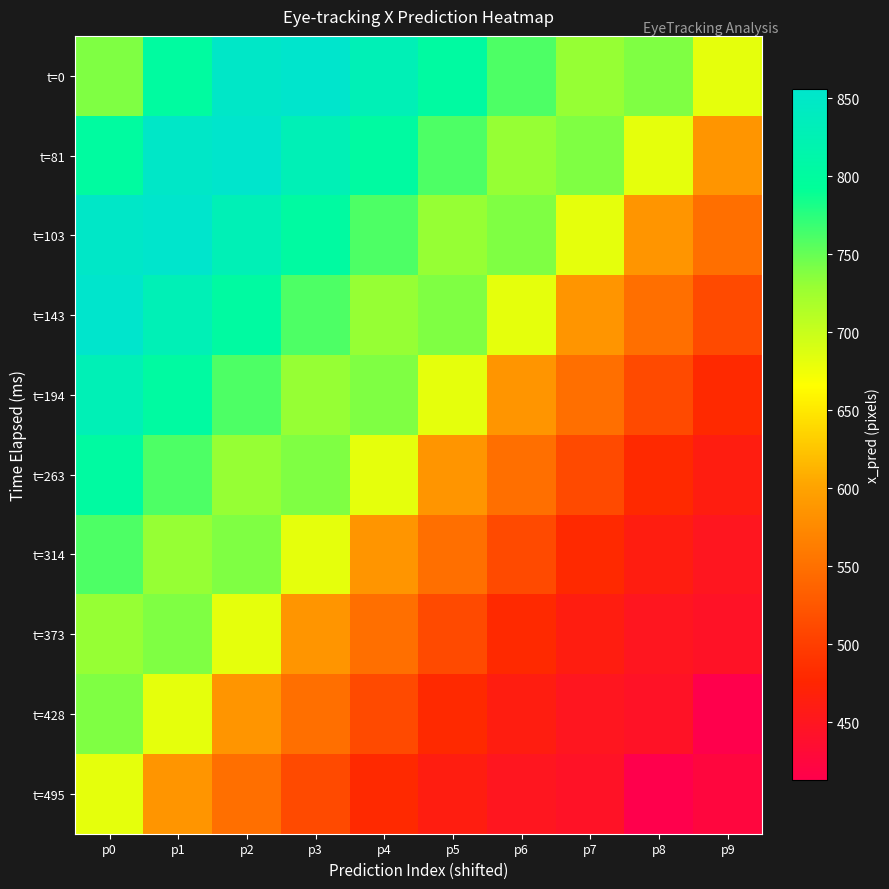

At how many categories does at least one series exceed 740?

7